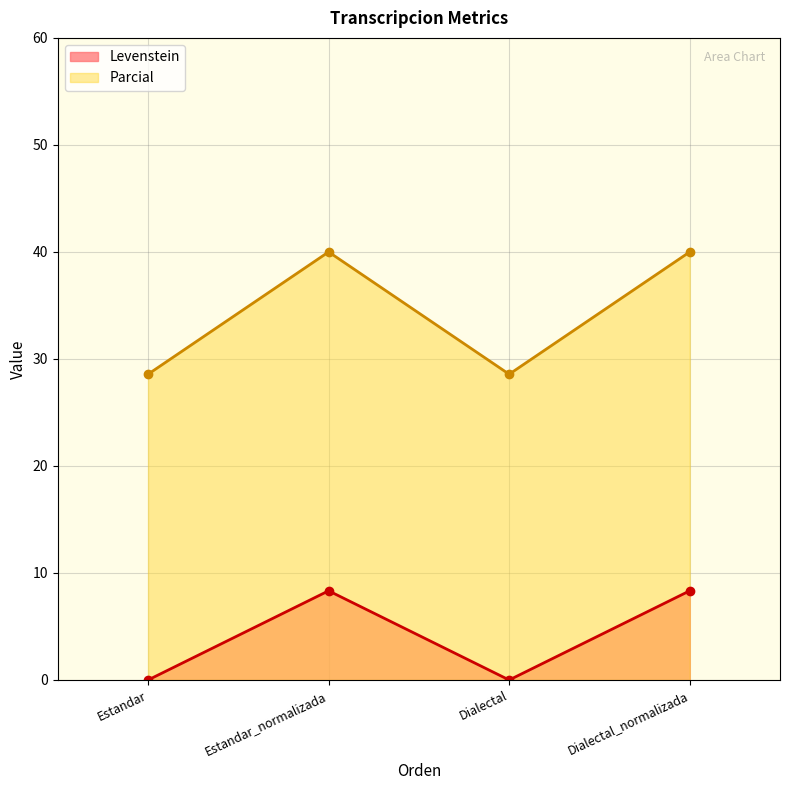

How many distinct data groups are displayed?

2